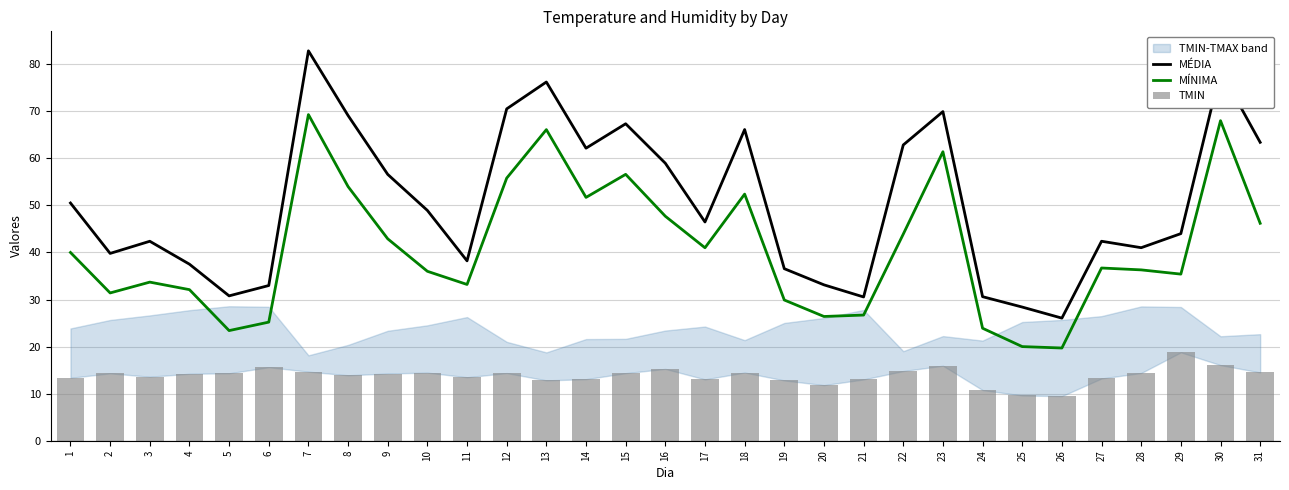

Which has a higher value, 22 or 20?

22